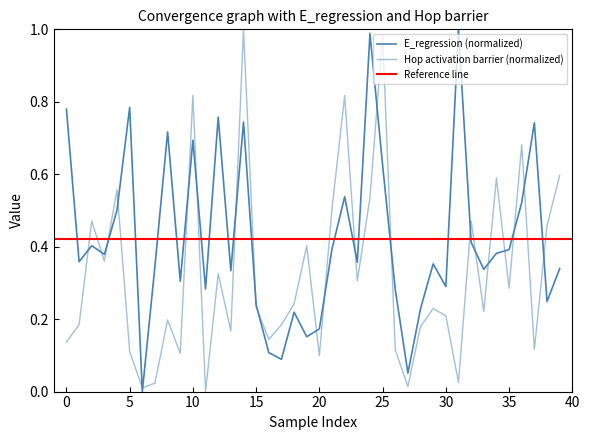

Does the chart display data point markers on the line(s)?

No